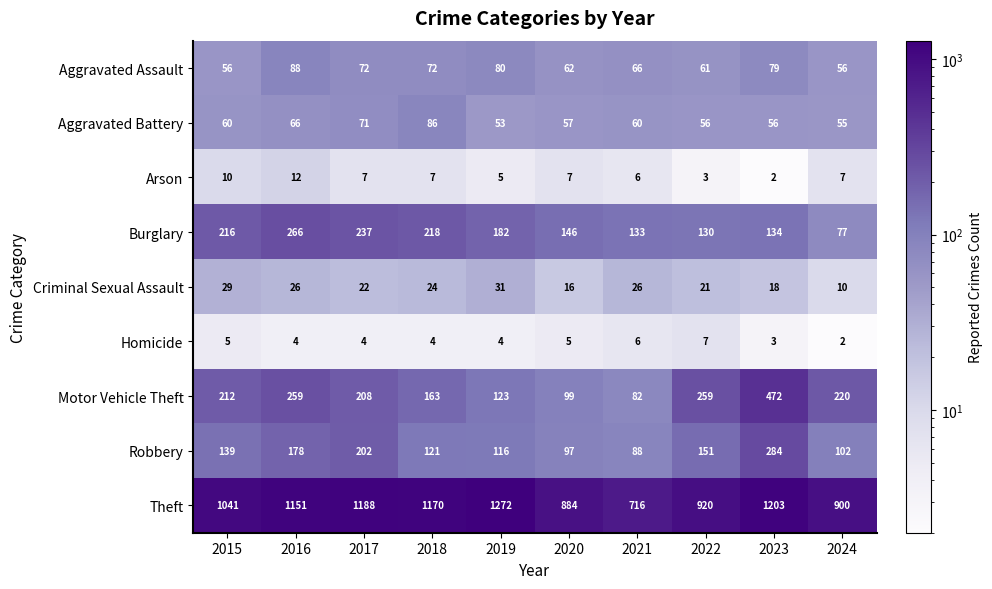

Where is Theft nearest to the value 994?

2015